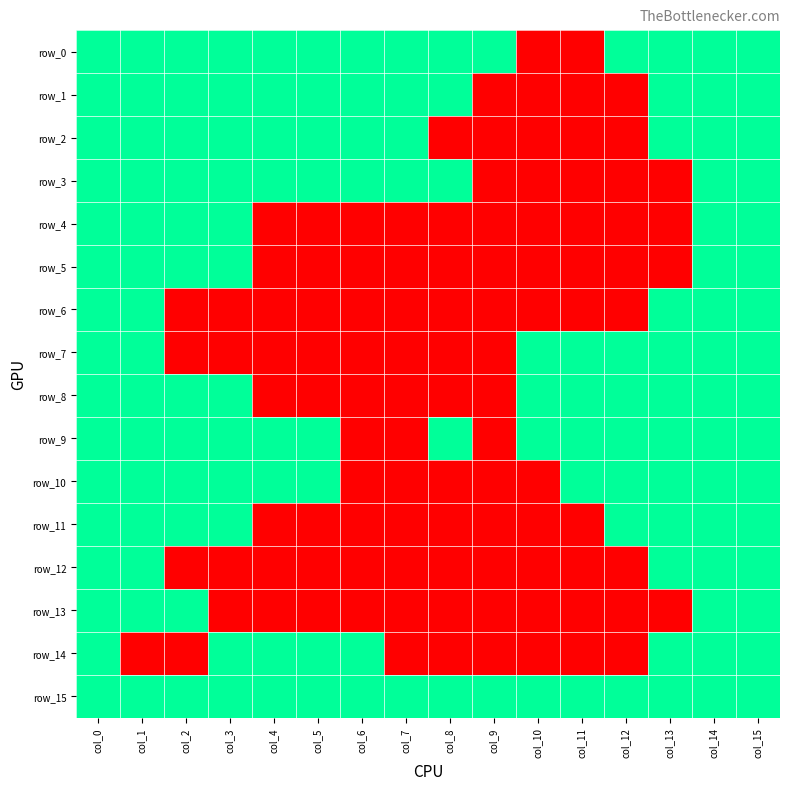

At how many categories does at least one series exceed 0?

16